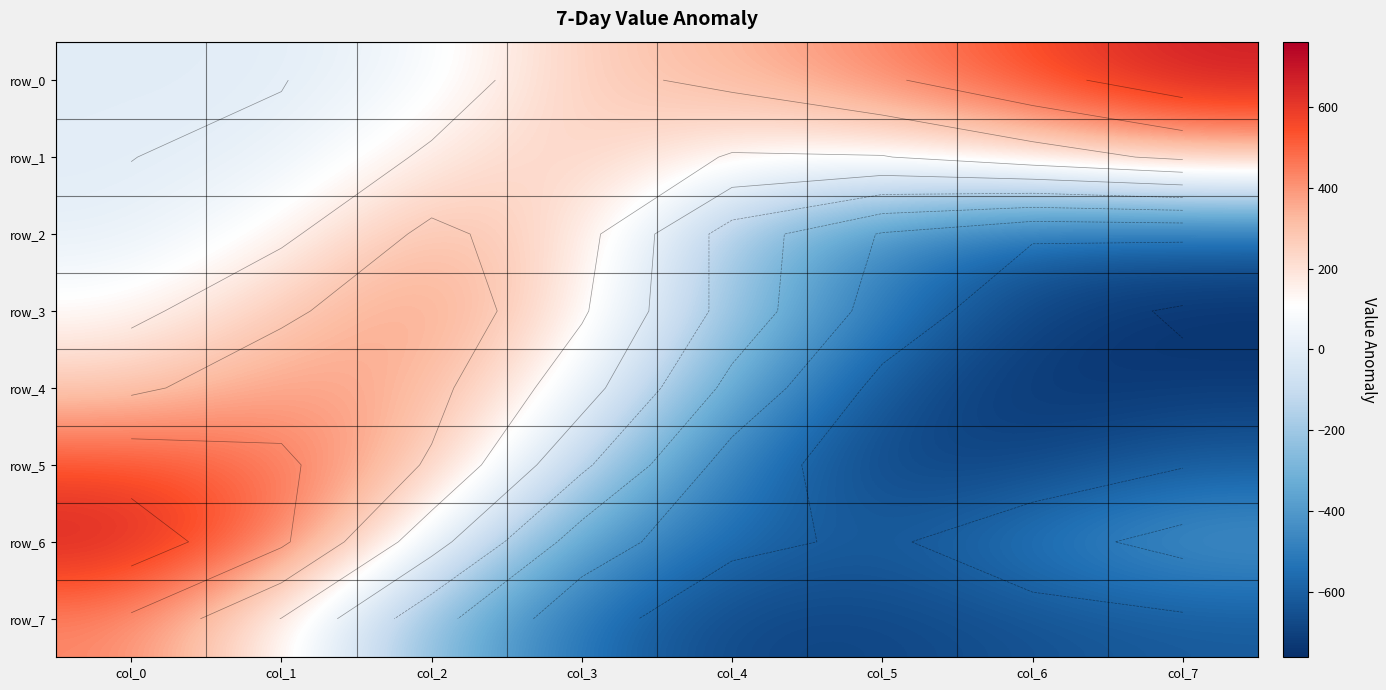

At how many categories does at least one series exceed 234?

8